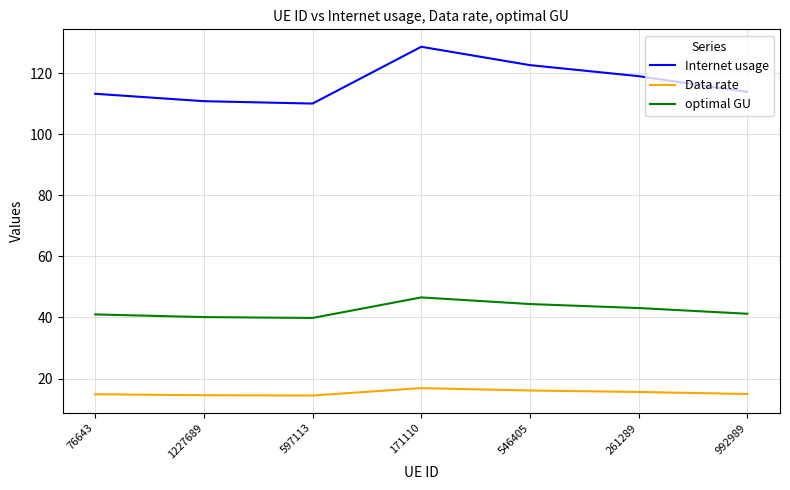

What is the approximate value of optimal GU at 171110?

46.6